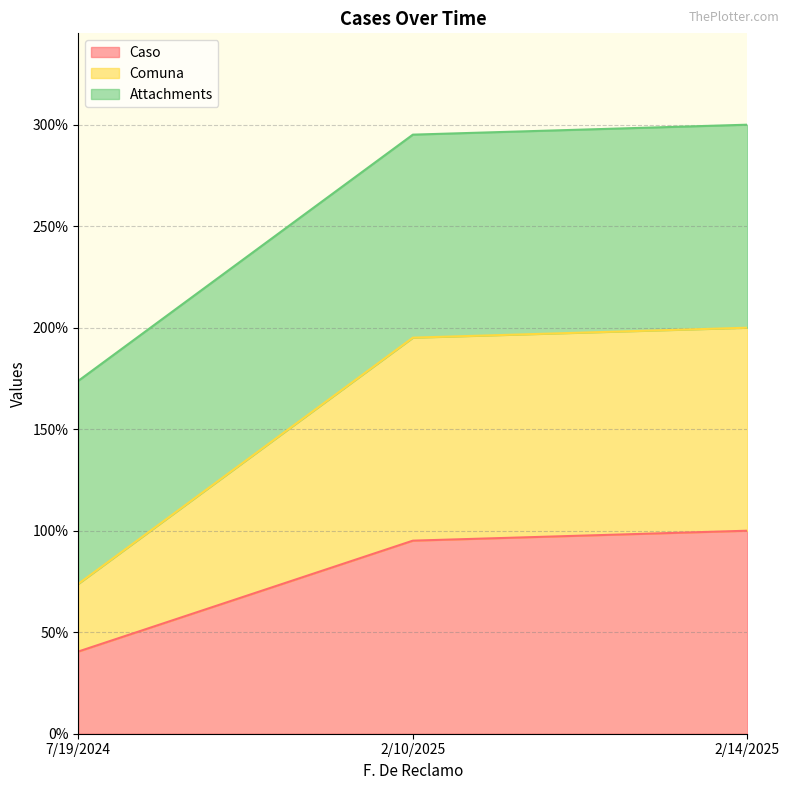

What is the minimum value shown in the chart?

40.5